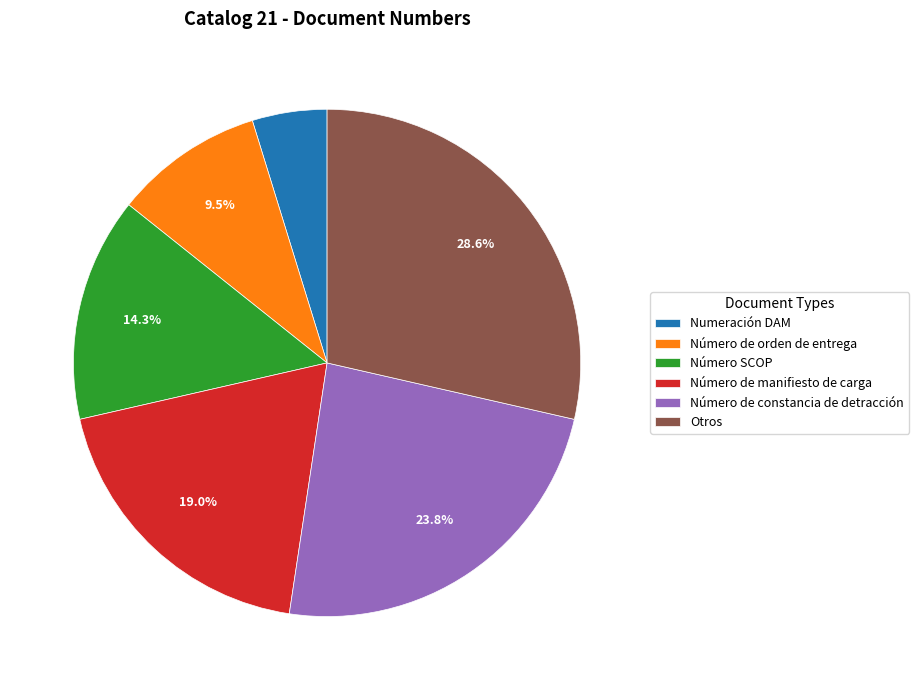

Approximately how many times larger is the value at Número de orden de entrega compared to Otros?

0.3